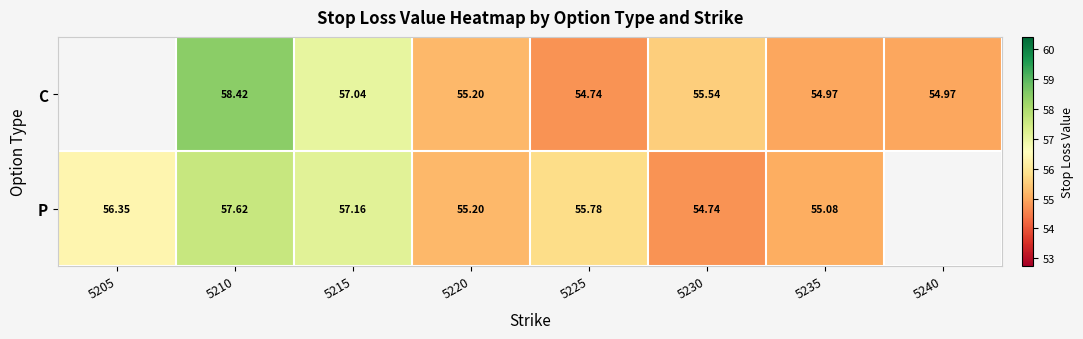

Rank the series at 5210 from lowest to highest value.

P, C